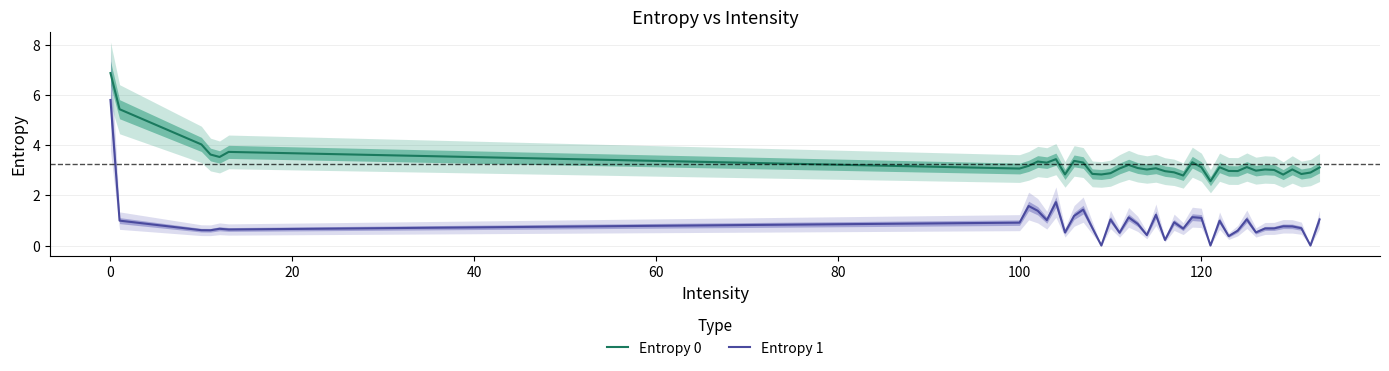

How many interior local peaks does the Entropy 1 series have?

12